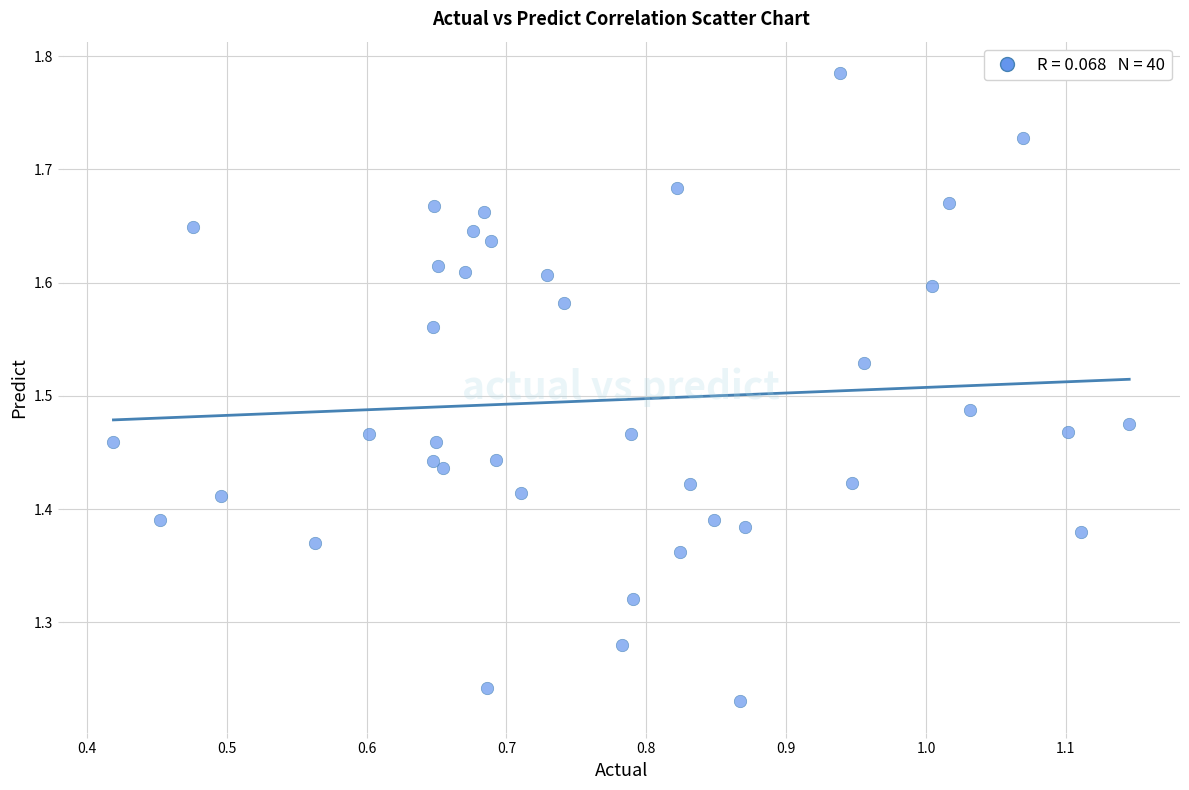

What is the range of X values (max minus min)?

0.7